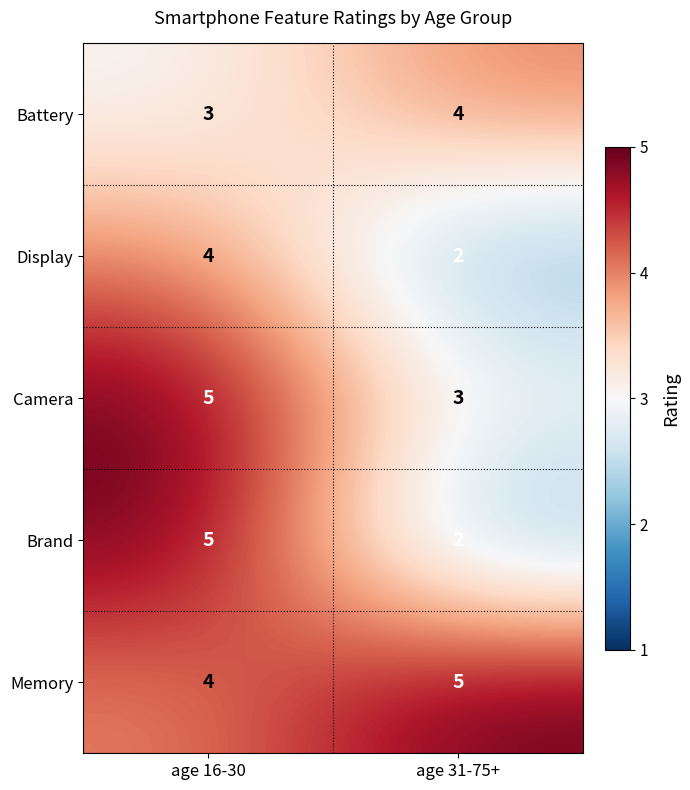

Which series has the largest total across all categories?

Memory